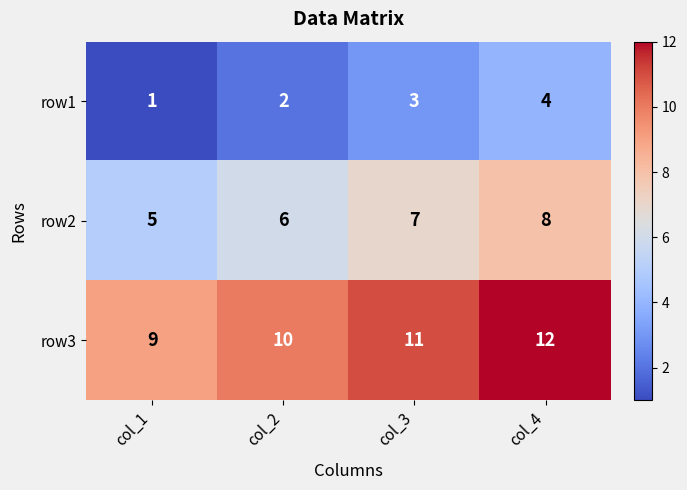

At which label is row3 closest to 10?

col_2